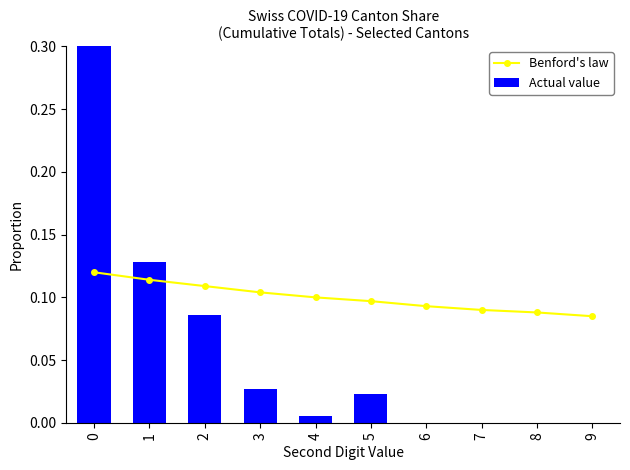

Reading left to right, extract all data points from this chart.

Benford's law: 0=0.1	1=0.1	2=0.1	3=0.1	4=0.1	5=0.1	6=0.1	7=0.1	8=0.1	9=0.1
Actual value: 0=0.7	1=0.1	2=0.1	3=0.0	4=0.0	5=0.0	6=0.0	7=0.0	8=0.0	9=0.0